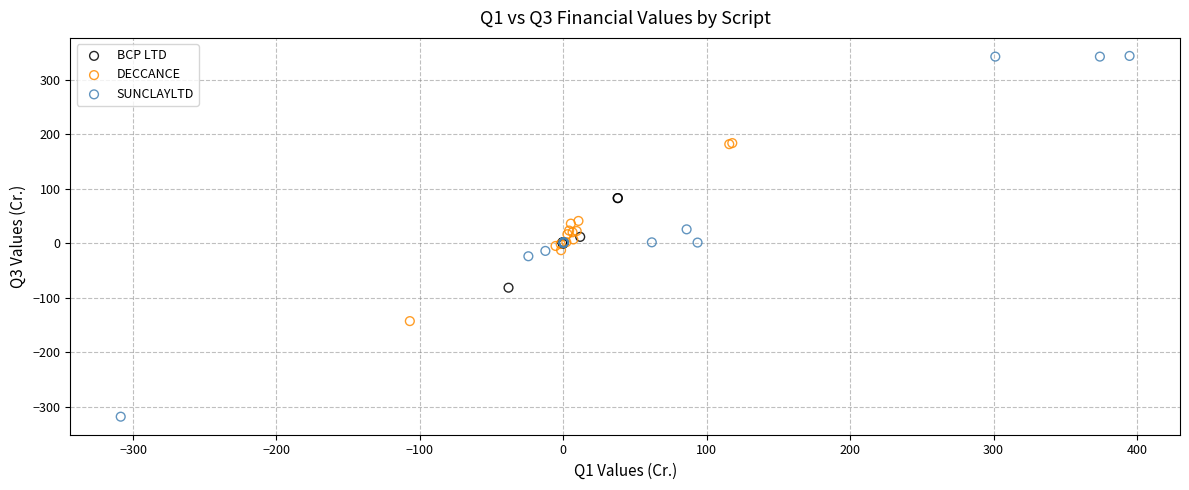

Which series contains the lowest Y value?

SUNCLAYLTD